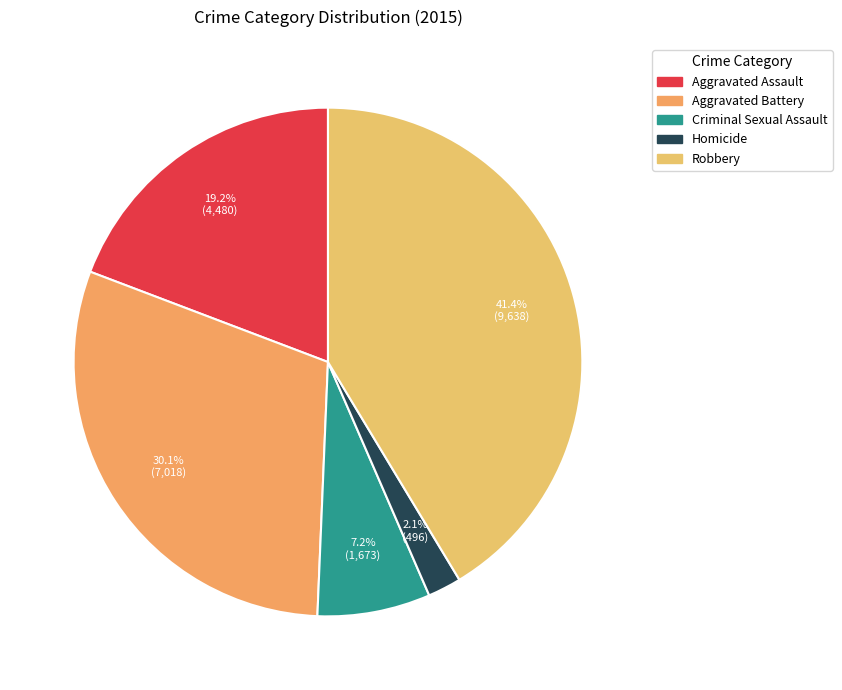

What is the largest slice in the pie chart?

Robbery